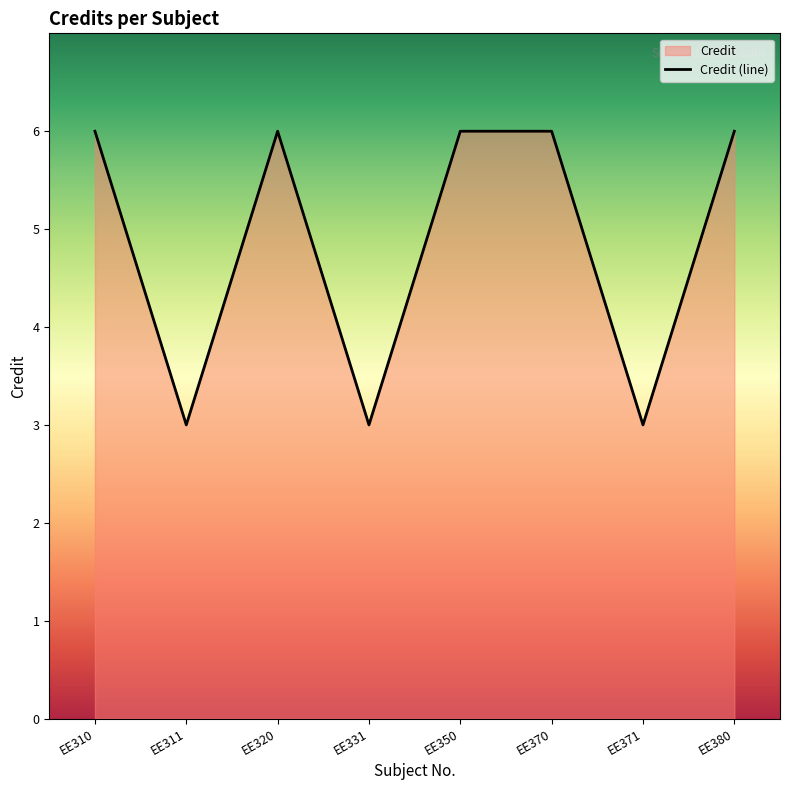

Does the chart have visible grid lines?

No